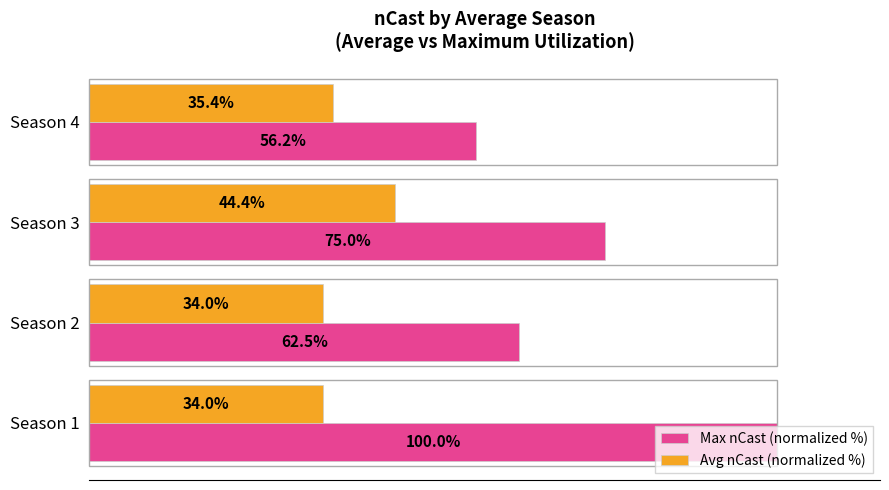

Rank the series at Season 2 from lowest to highest value.

Avg nCast (normalized %), Max nCast (normalized %)